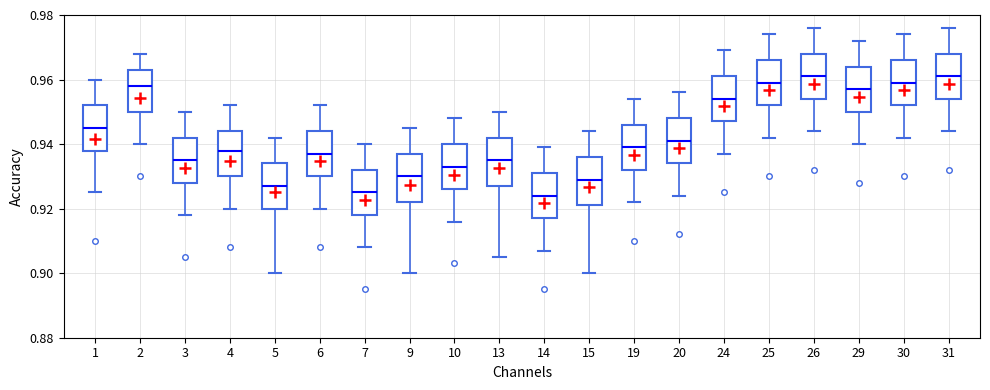

Where is the lower edge of the box at x = 3 on the y-axis? The values are not printed on the chart, so give them approximately, as read against the axis.

0.928